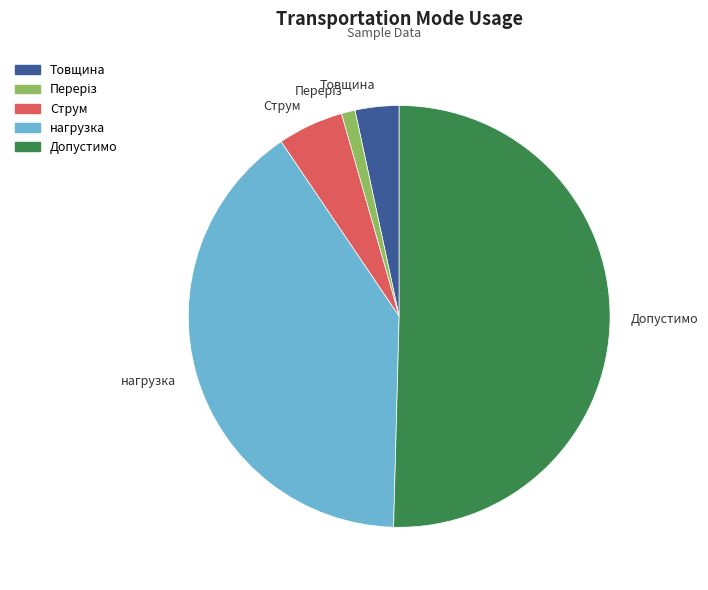

Is it true that Товщина is 3% of the pie?

True